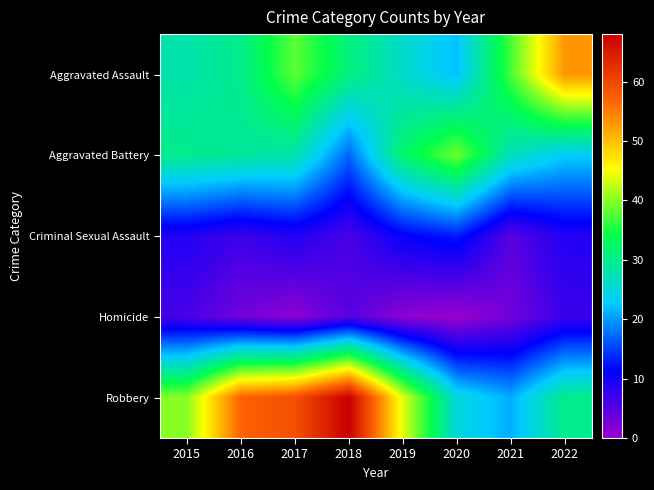

At how many categories does at least one series exceed 57?

2